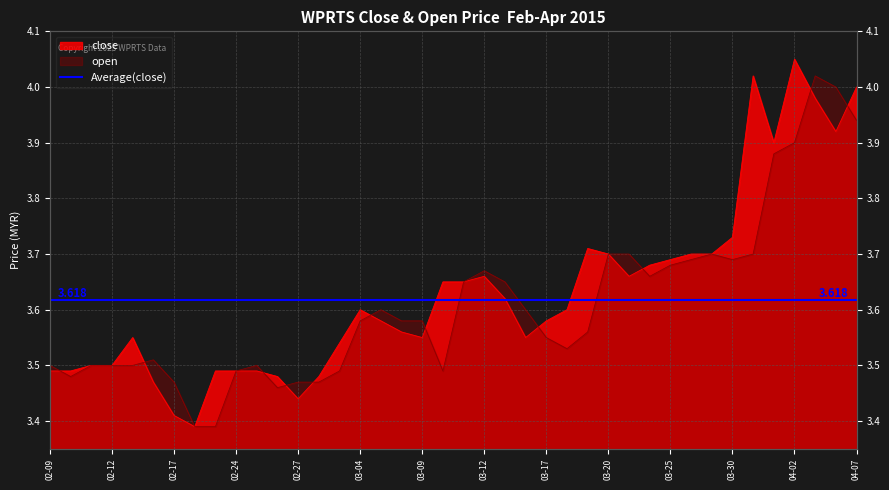

What is the average value of the open series?

3.6